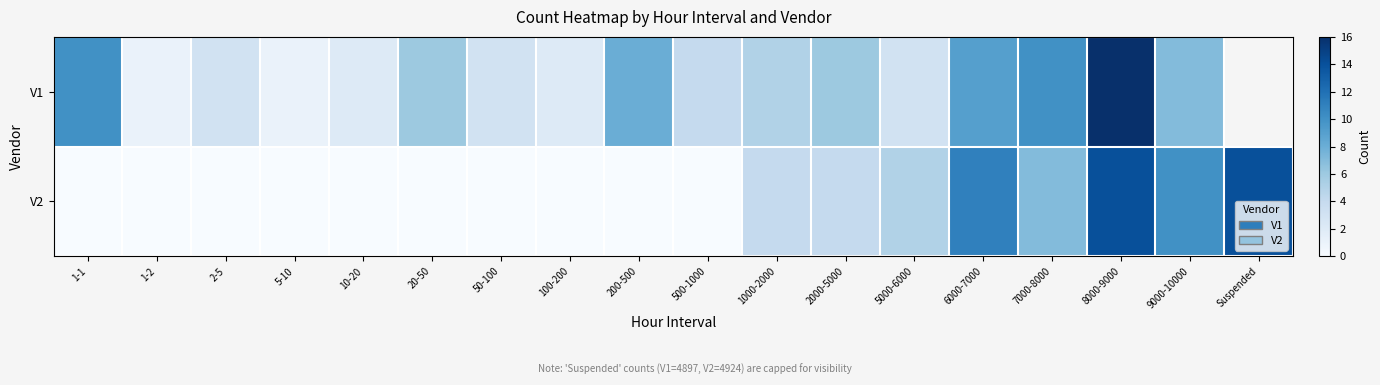

At which category is the sum across all series the highest?

8000-9000